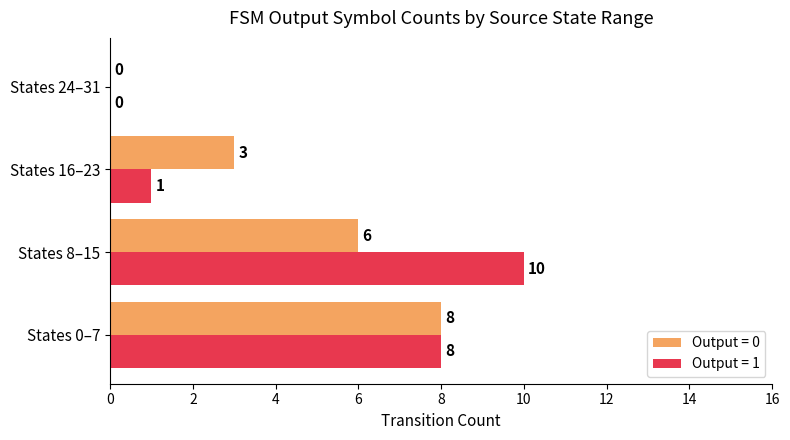

At which category does the chart reach its peak across all series?

States 8–15